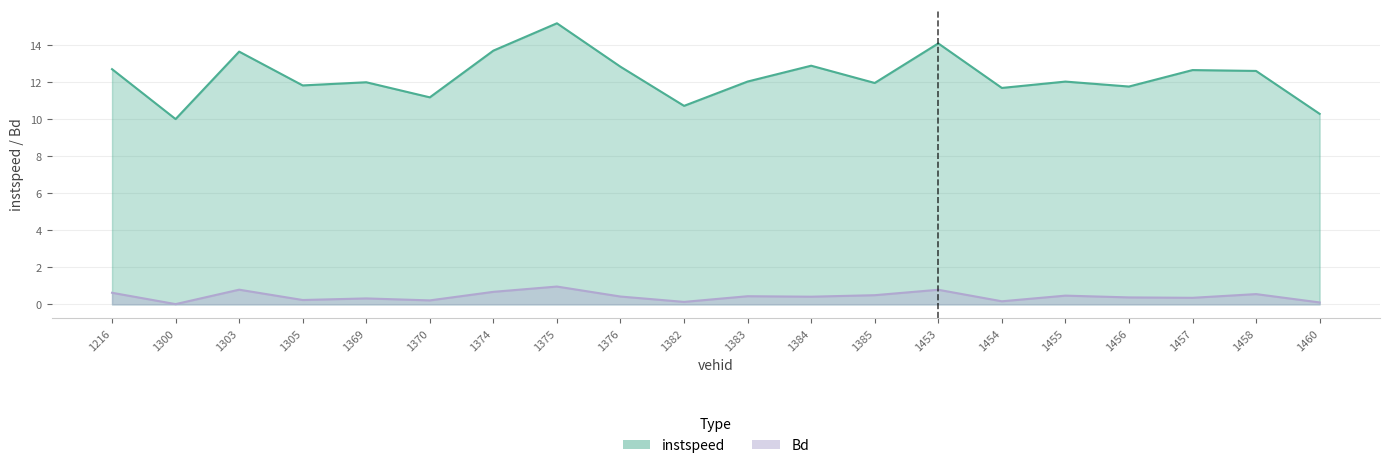

How many lines are shown in the chart?

2